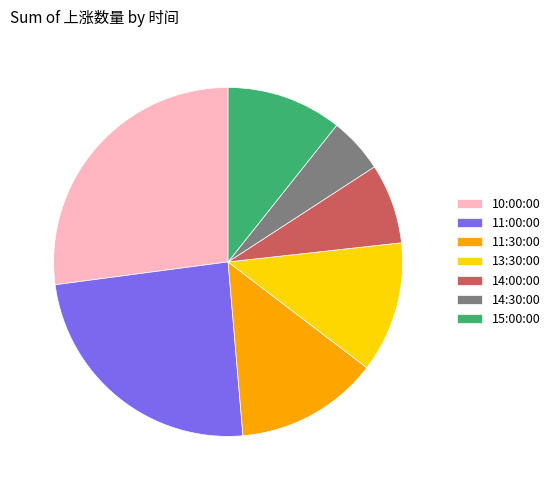

How many slices are in this pie chart?

7